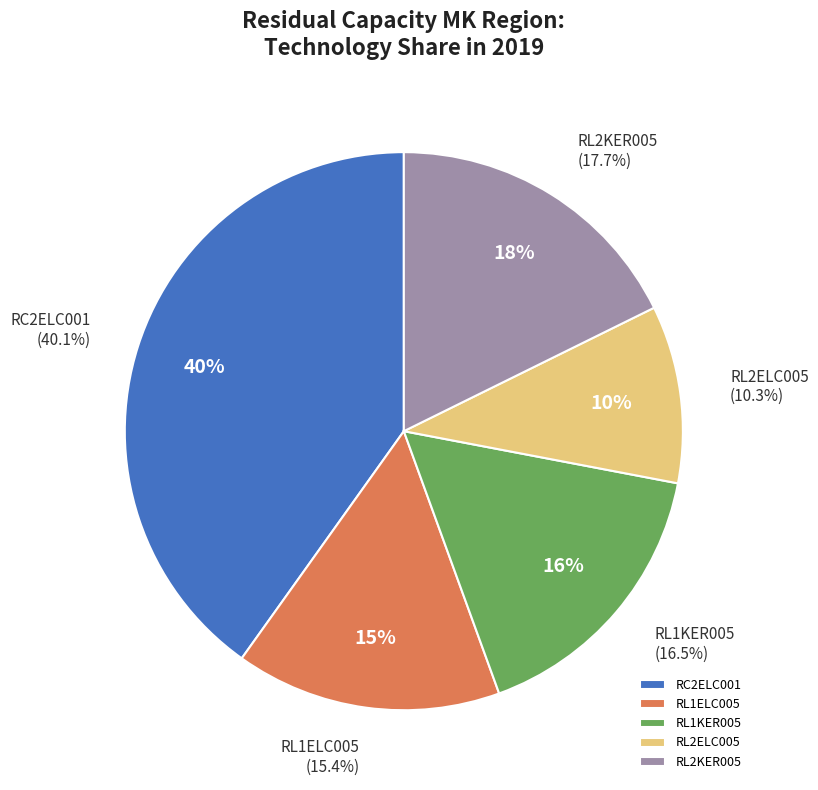

What percentage is the RL2KER005 slice, to the nearest percent?

18%